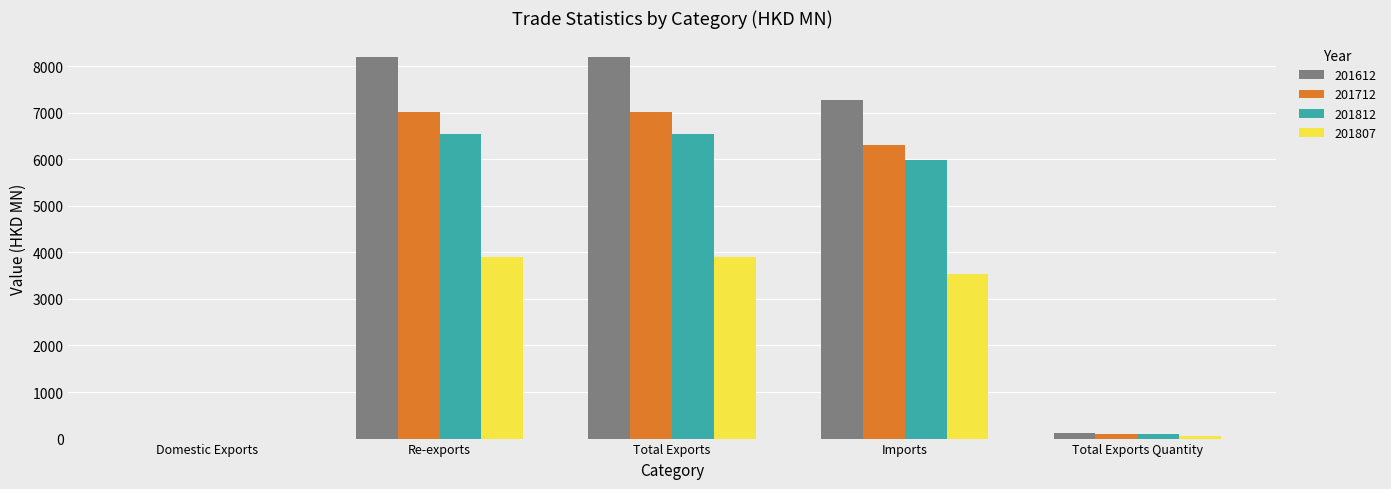

Which series has the largest total across all categories?

201612